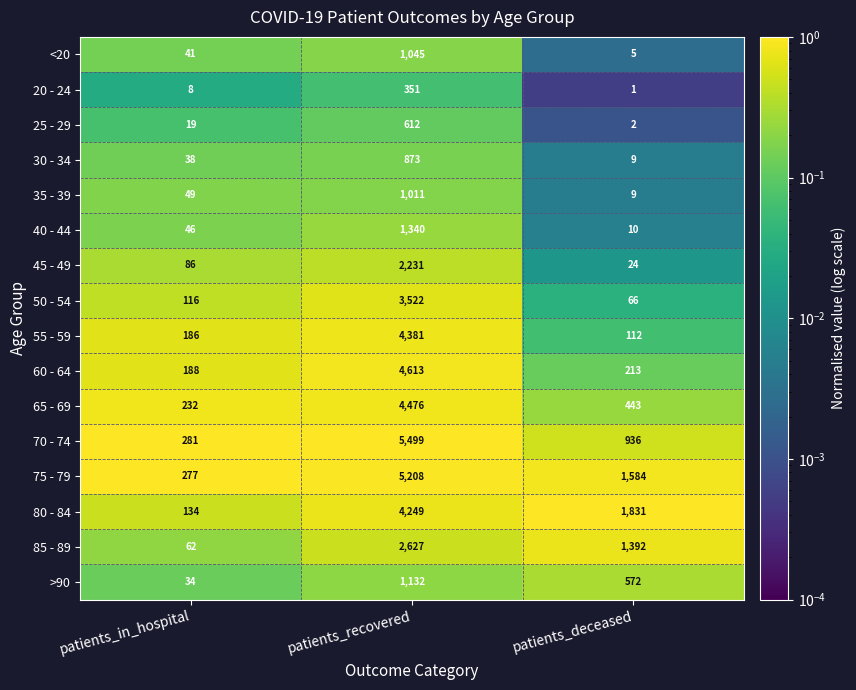

What is the spread (max minus min) of values at patients_deceased?

1830